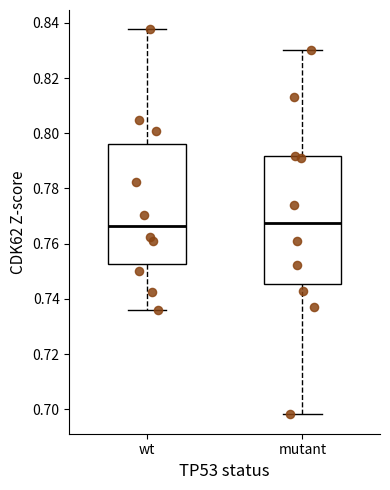

Comparing the boxes themselves (not the whiskers), which one is the tallest?

mutant